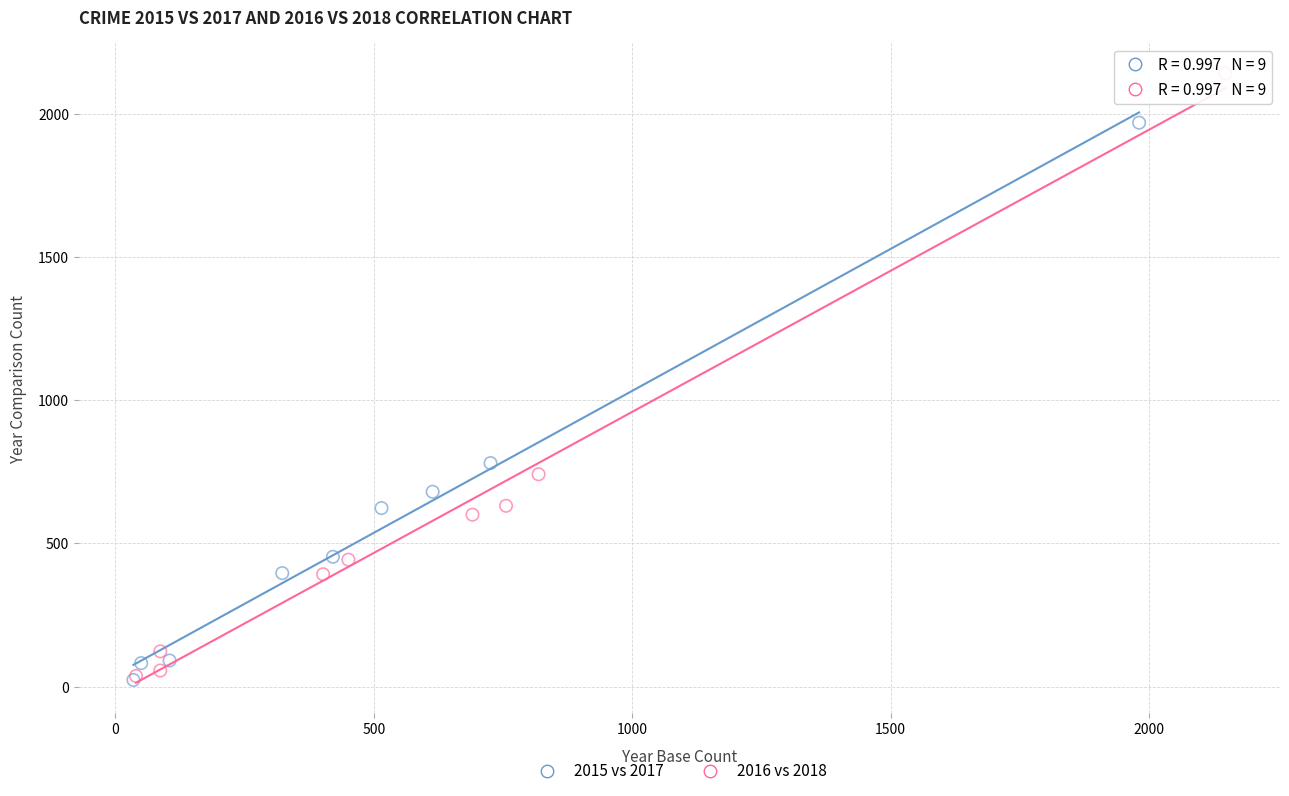

What are all the series names shown in the legend?

2015 vs 2017, 2016 vs 2018